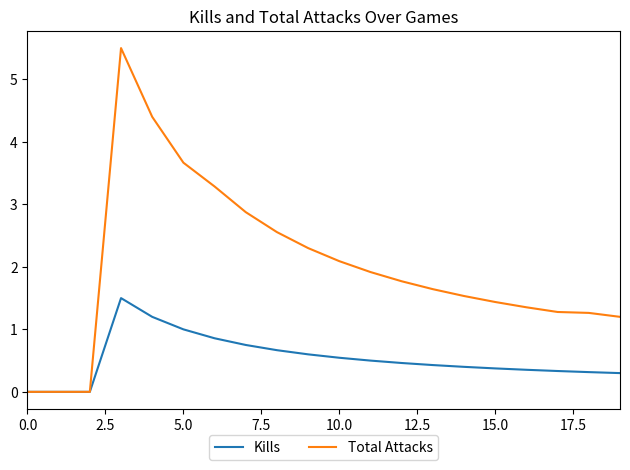

Is this an area chart (filled region under the line)?

No